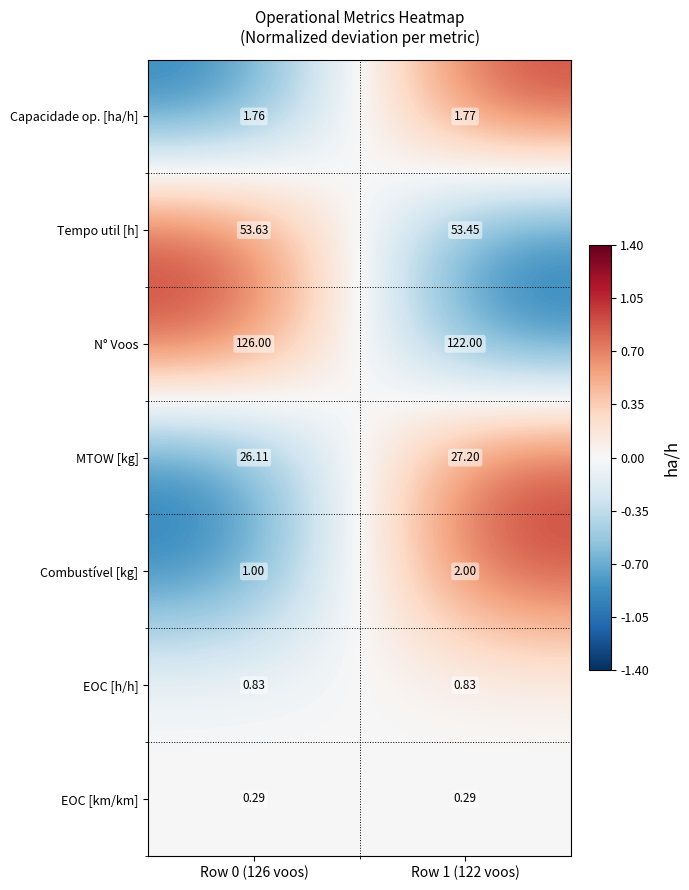

Which series changed the most between Row 0 (126 voos) and Row 1 (122 voos)?

N° Voos